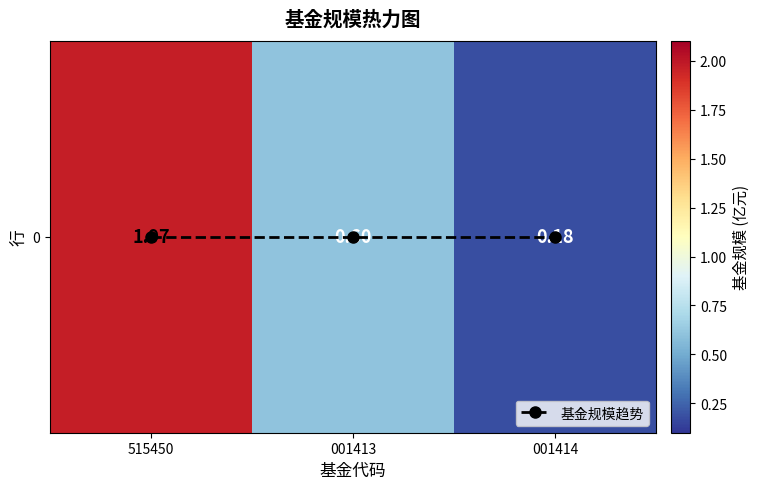

The value of 0 at 515450 is 2.0. True or false?

True